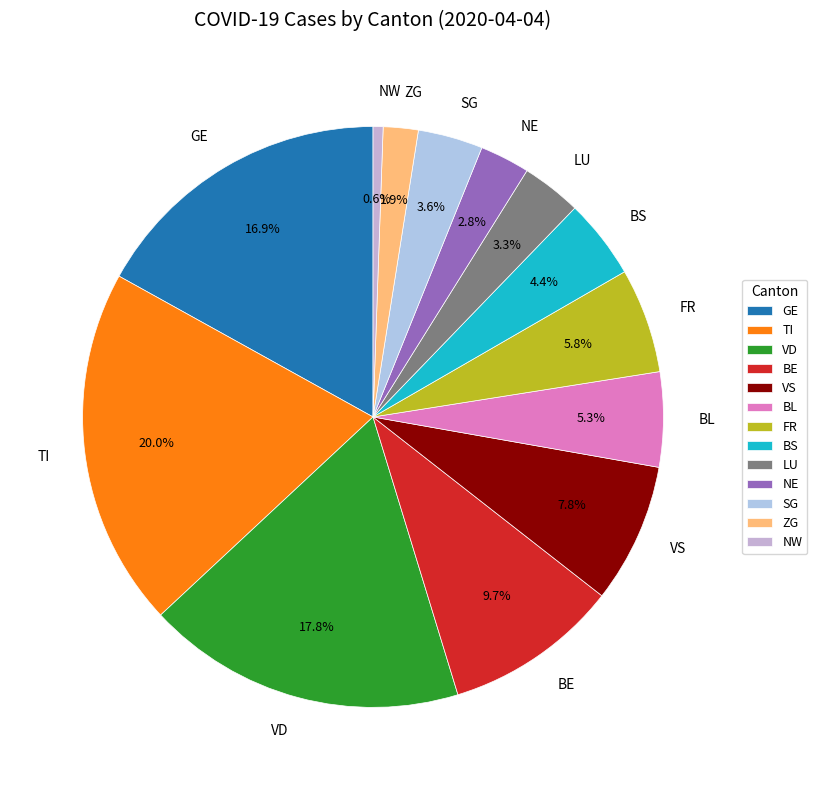

Does any single category account for the majority?

No